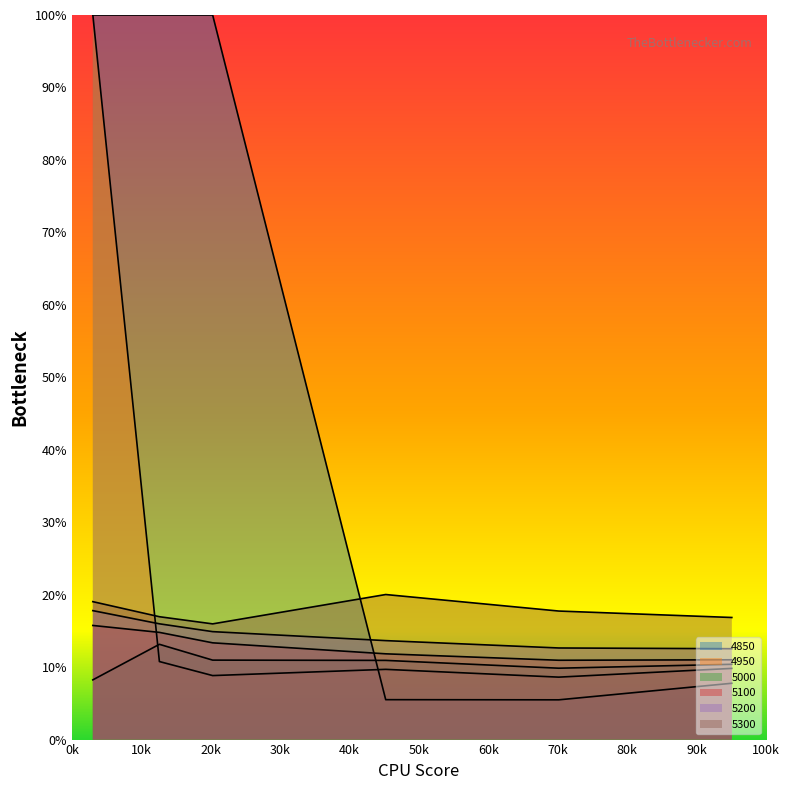

What is the label of the 1st point from the left?

0k